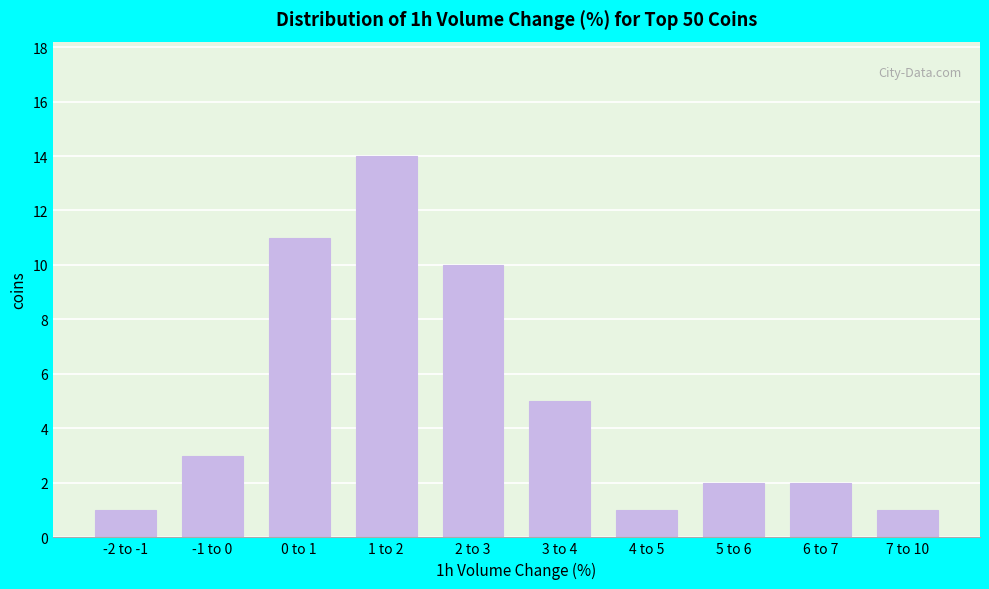

Reading left to right, list all the values displayed in this chart.

1	3	11	14	10	5	1	2	2	1